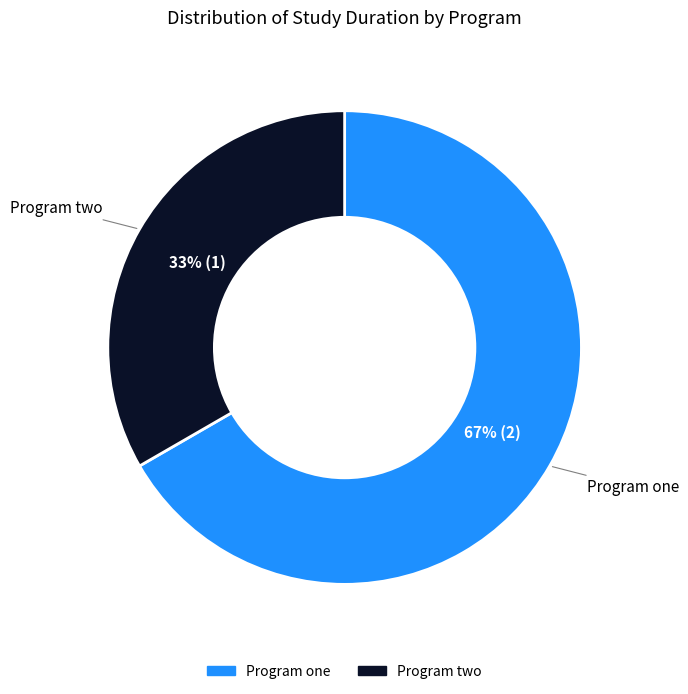

What percentage is the Program one slice, to the nearest percent?

67%